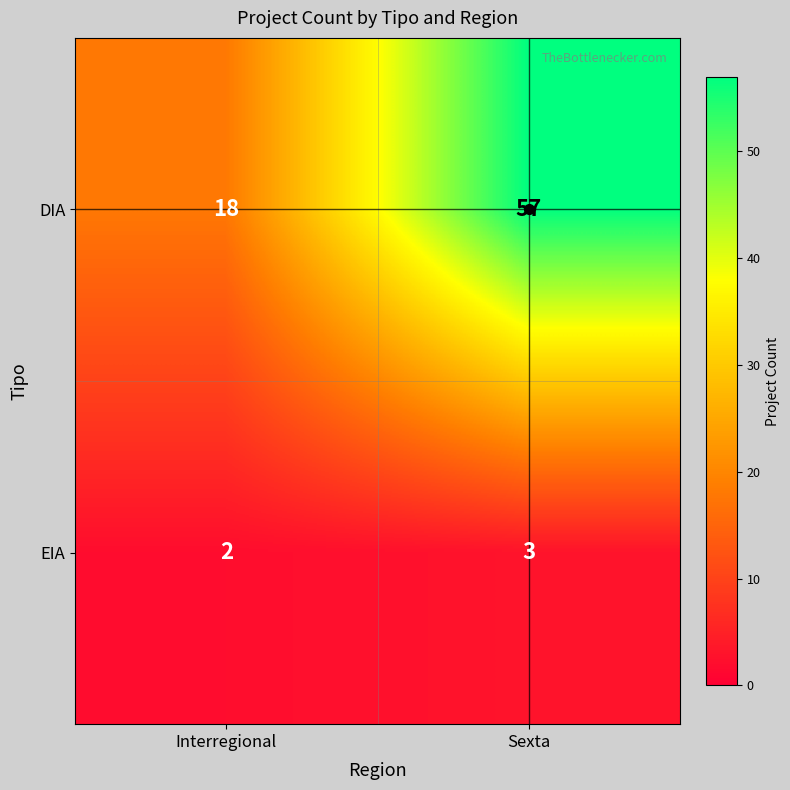

List the series in order of their overall mean, lowest first.

EIA, DIA